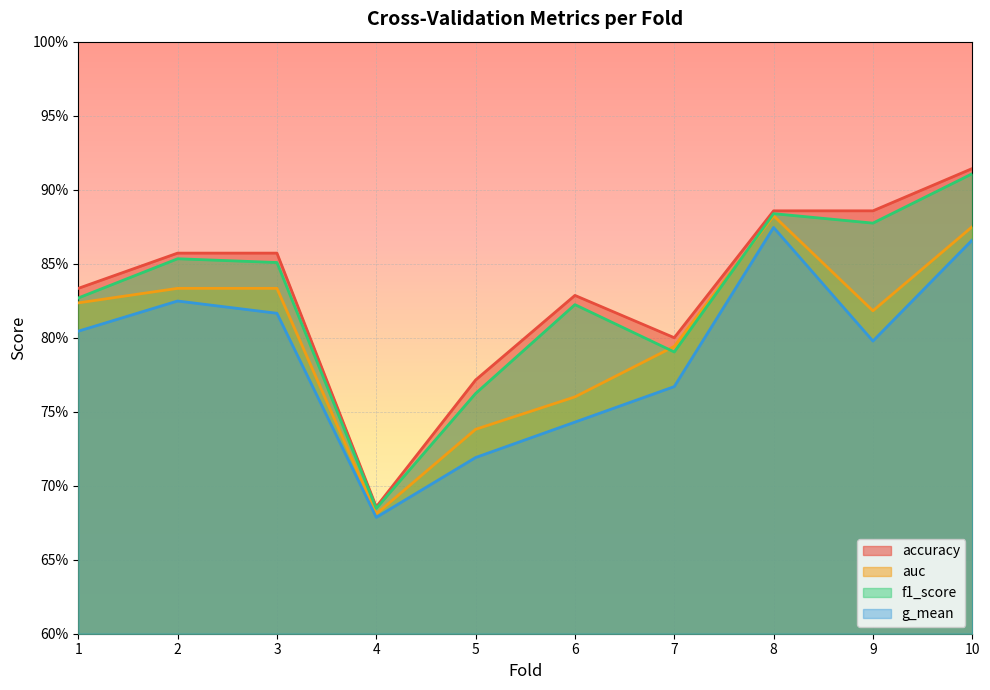

Which series changed the most between 3 and 6?

g_mean